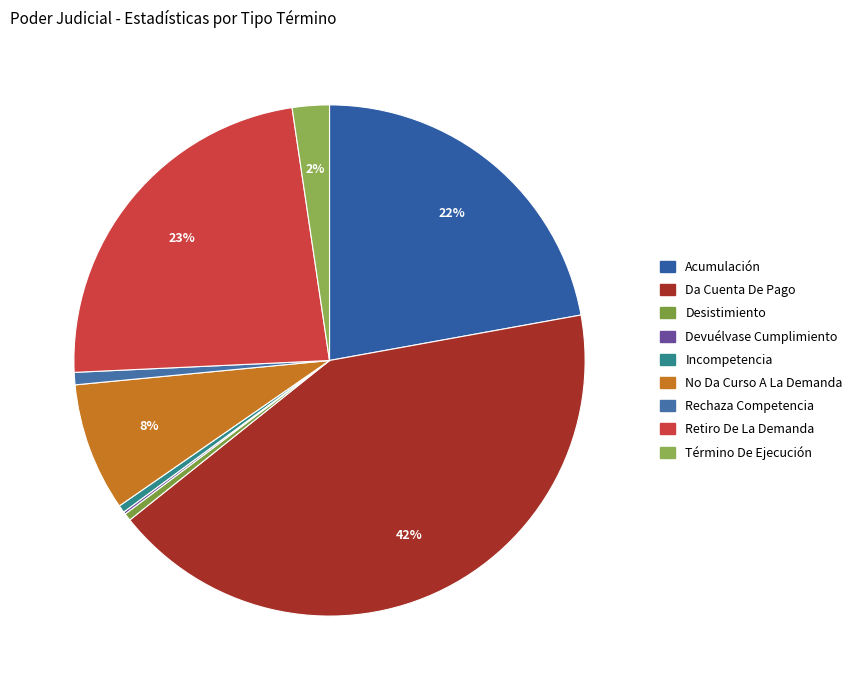

Does Da Cuenta De Pago account for over 50% of the chart?

No